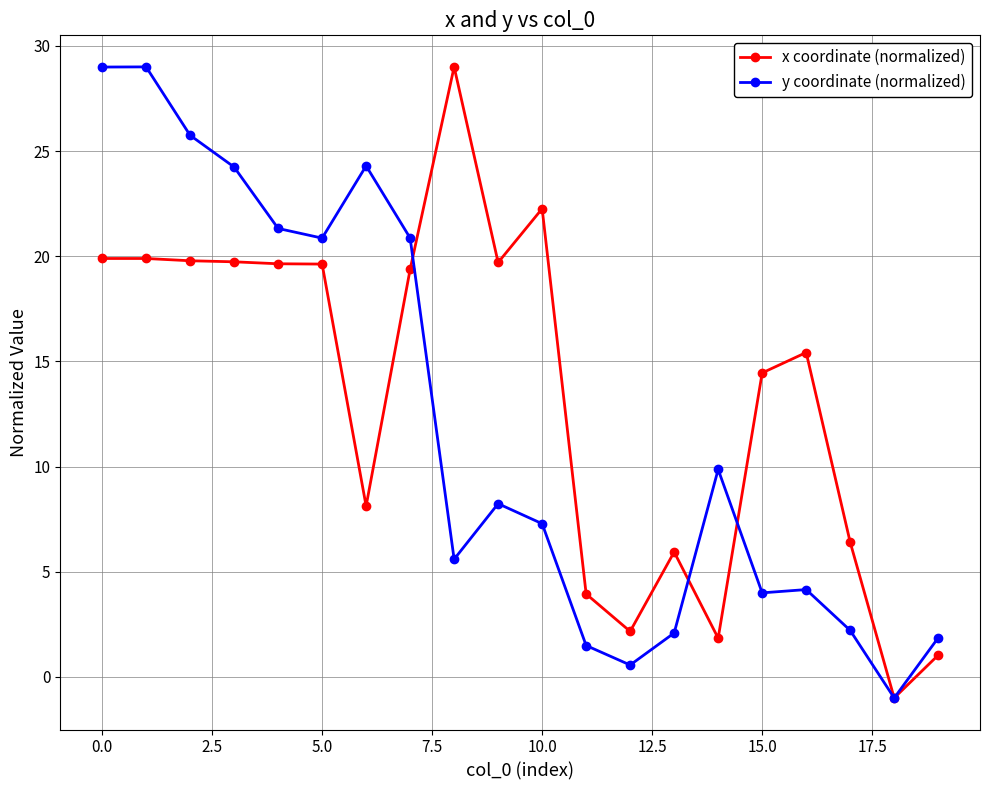

What is the value of the y coordinate (normalized) point at the 18th from the left?

2.2